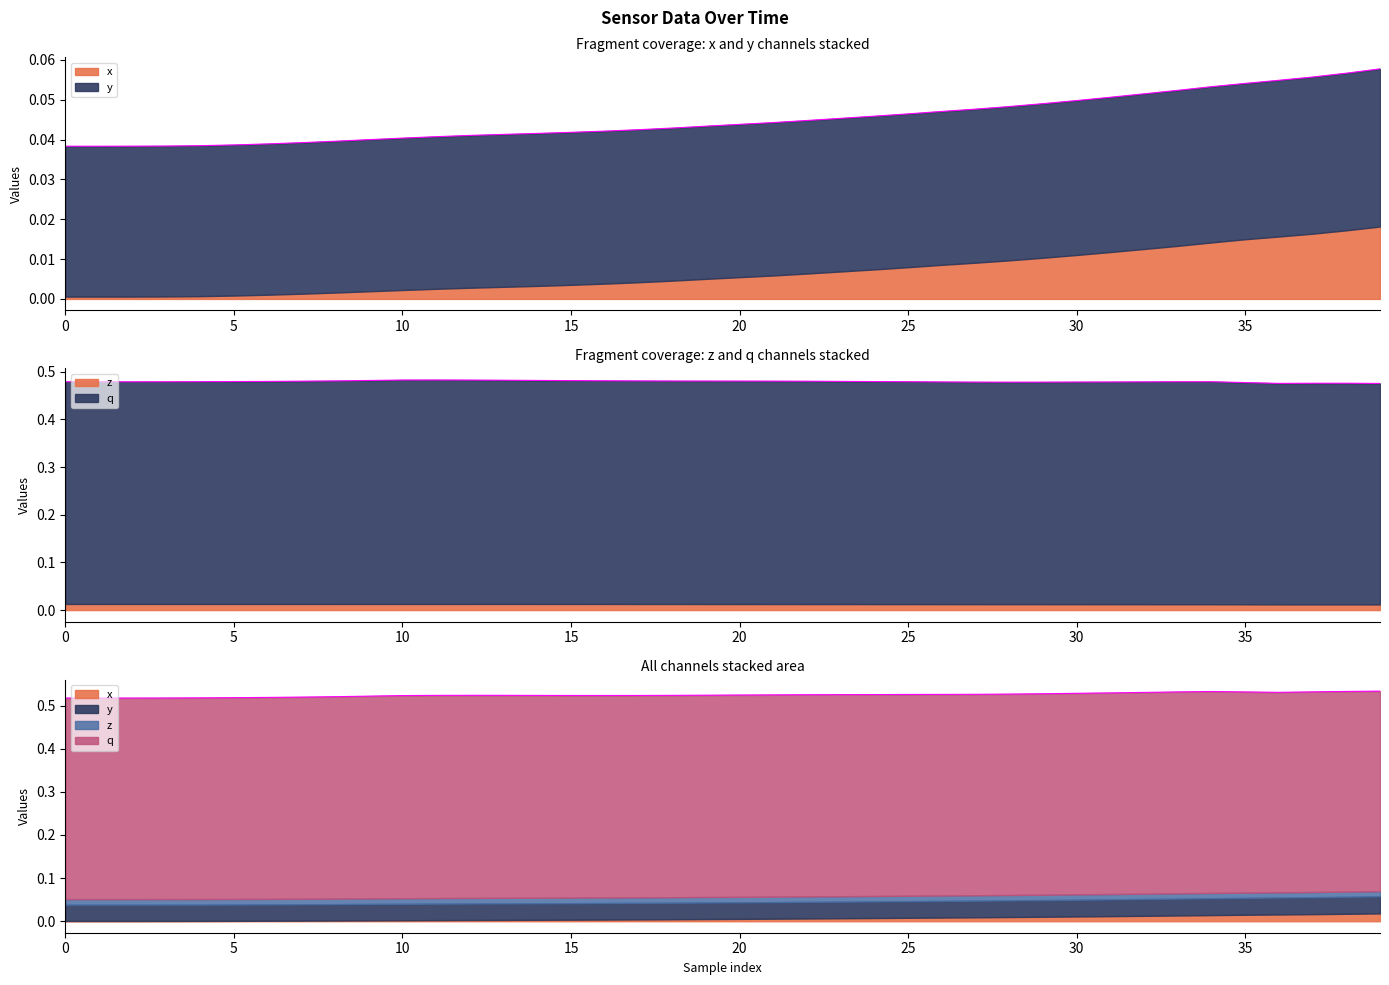

Count the x values in the range 0 to 1.

40